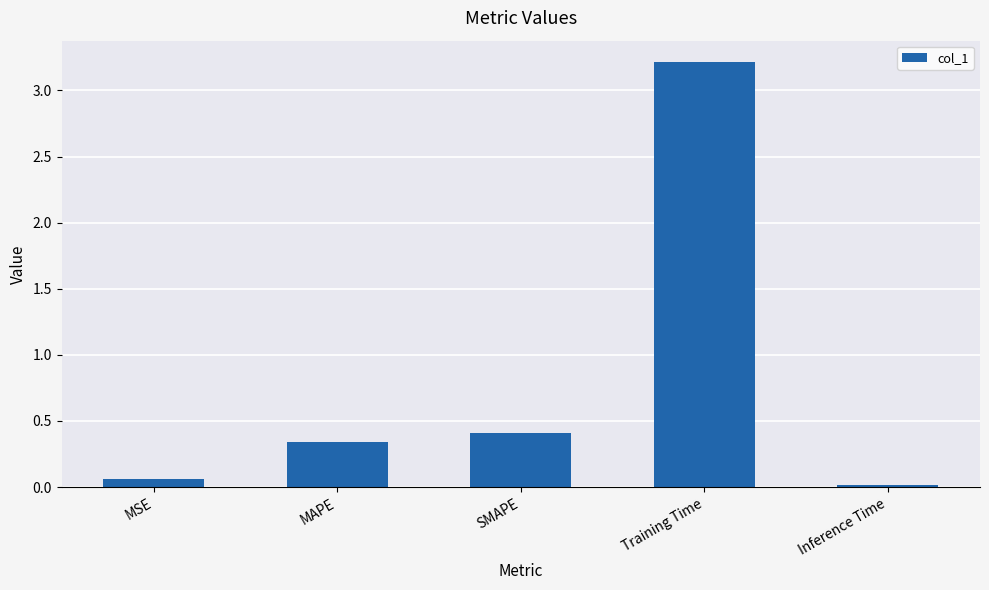

What is the label of the 4th bar from the right?

MAPE